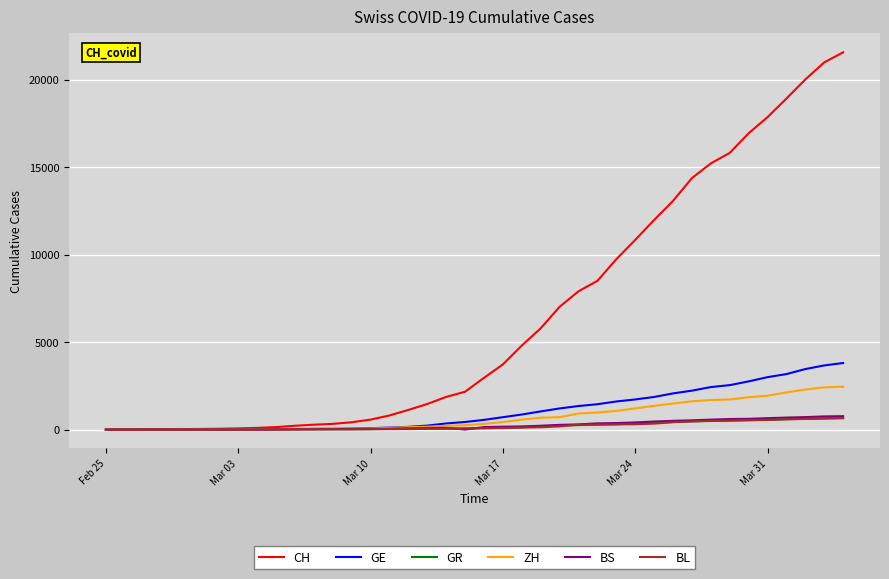

Count the number of categories in the chart.

40